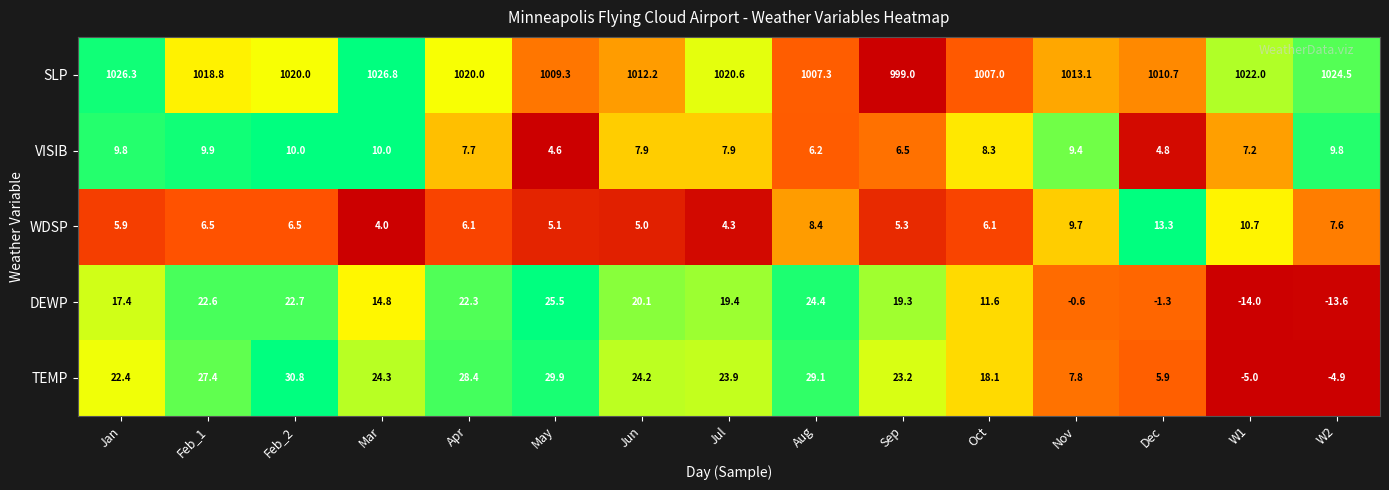

The TEMP series shows 24.2 at Jun. True or false?

True